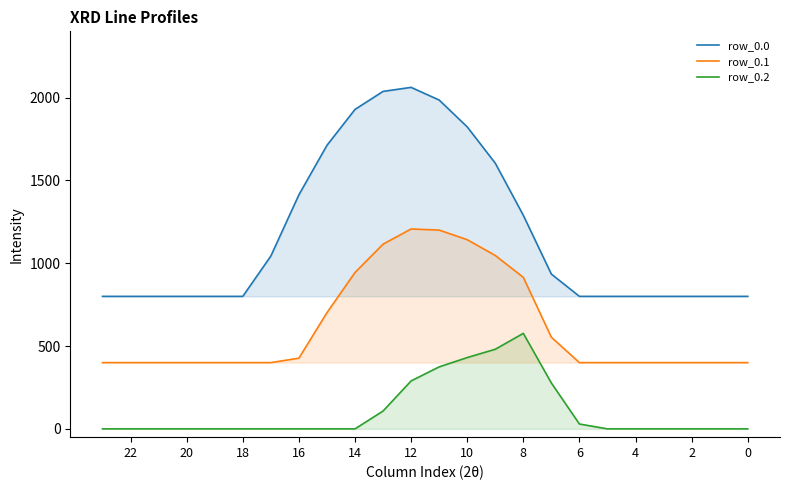

What is the difference between the maximum and minimum values in the row_0.0 series?

1261.6